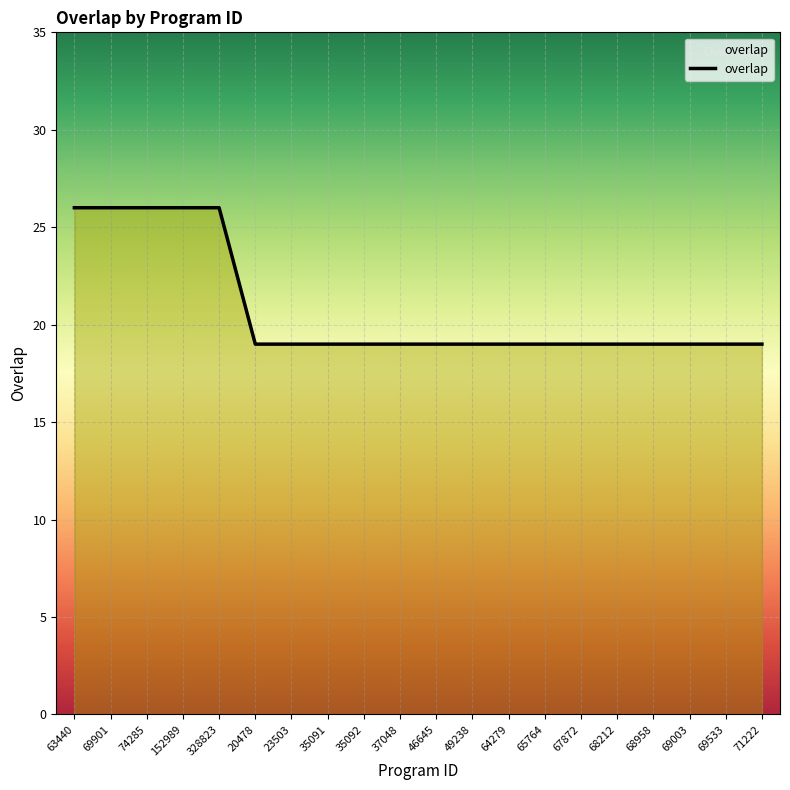

Approximately how many times larger is the value at 67872 compared to 69901?

0.7